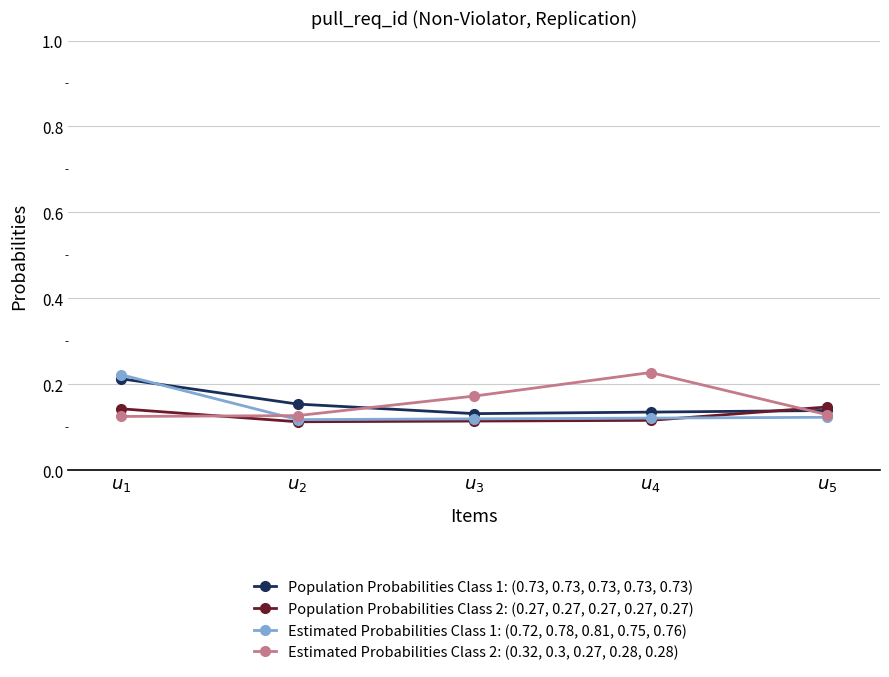

List the series in order of their peak value, highest first.

Estimated Probabilities Class 2: (0.32, 0.3, 0.27, 0.28, 0.28), Estimated Probabilities Class 1: (0.72, 0.78, 0.81, 0.75, 0.76), Population Probabilities Class 1: (0.73, 0.73, 0.73, 0.73, 0.73), Population Probabilities Class 2: (0.27, 0.27, 0.27, 0.27, 0.27)